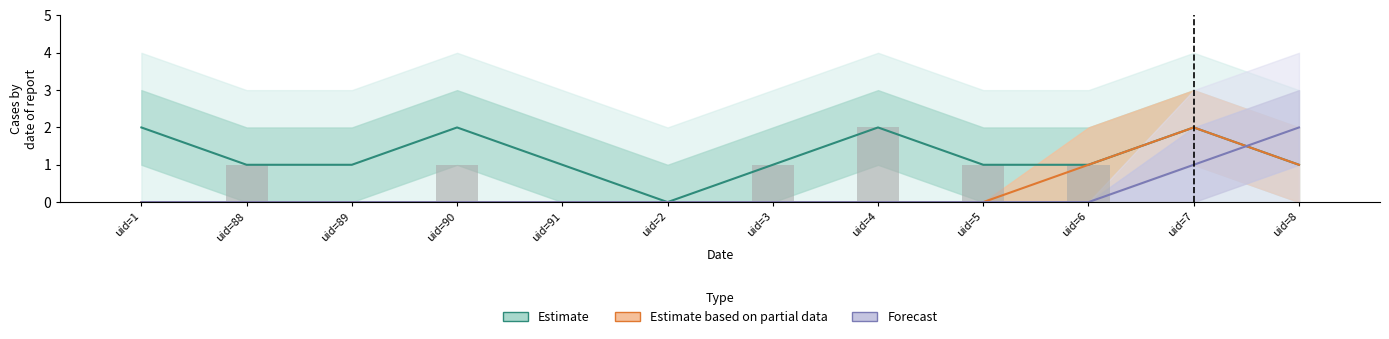

Reading left to right, list all the values displayed in this chart.

Estimate: 2	1	1	2	1	0	1	2	1	1	2	1
Estimate based on partial data: 0	0	0	0	0	0	0	0	0	1	2	1
Forecast: 0	0	0	0	0	0	0	0	0	0	1	2